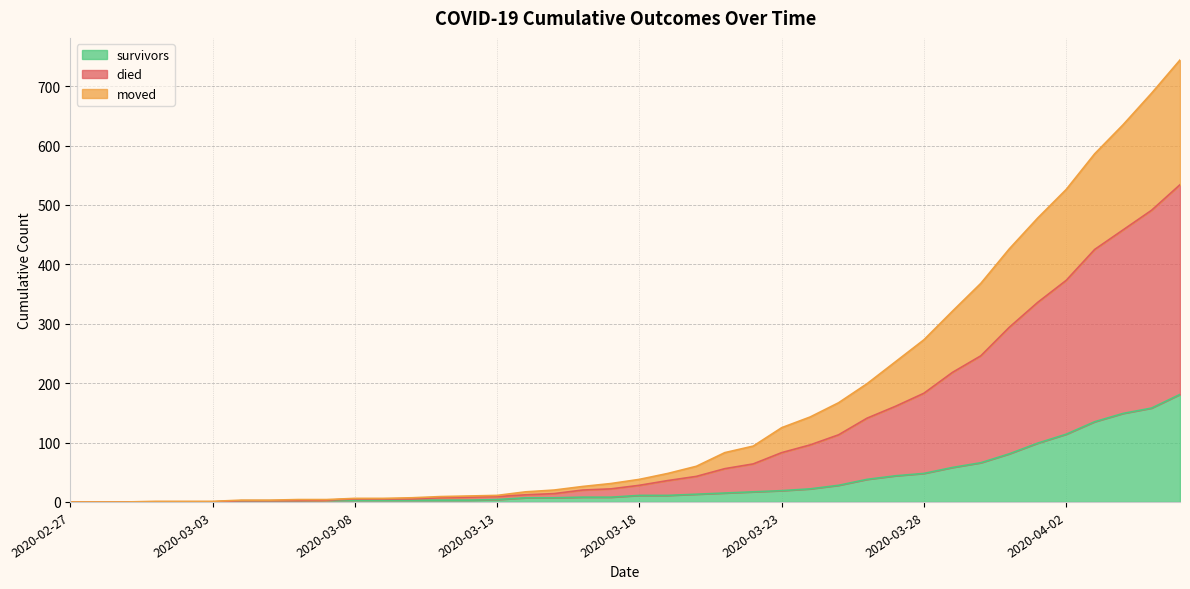

How many data points in survivors are less than 11?

20